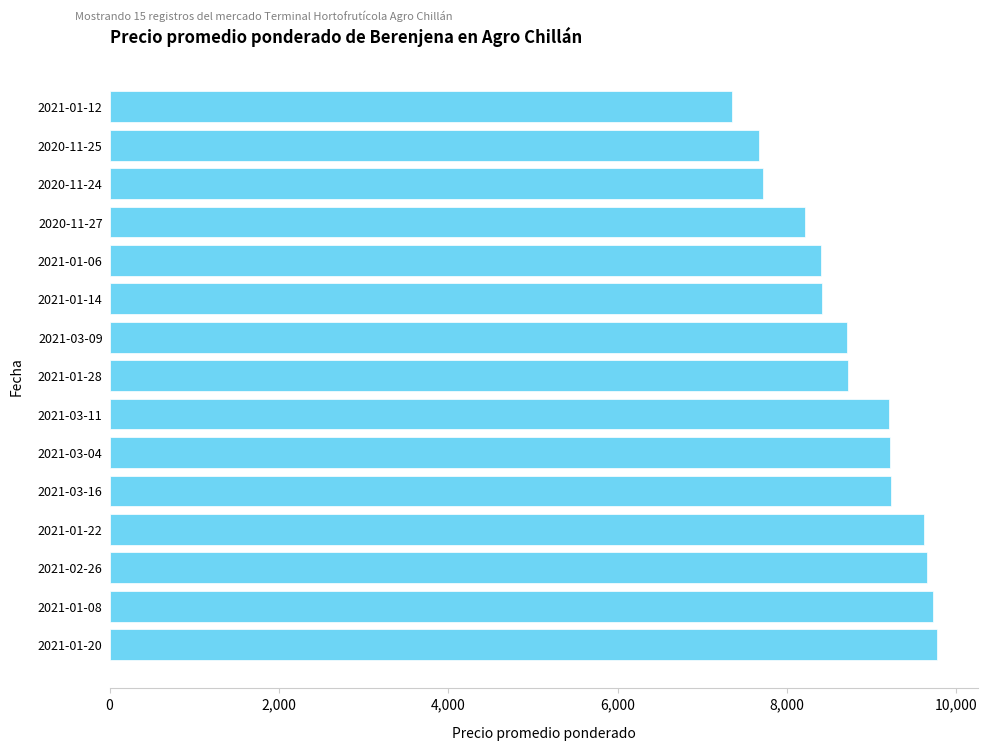

The value at 2021-03-16 is 15387. True or false?

False